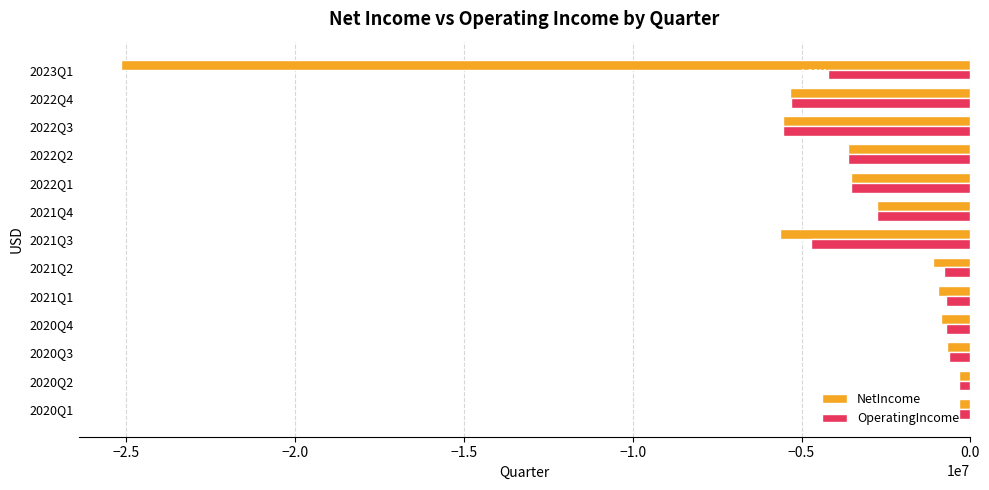

Which category has the lowest value in the OperatingIncome series?

2022Q3